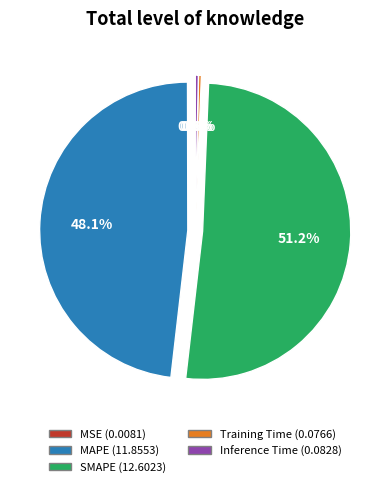

Is the sum of SMAPE (12.6023) and MAPE (11.8553) greater than half?

Yes